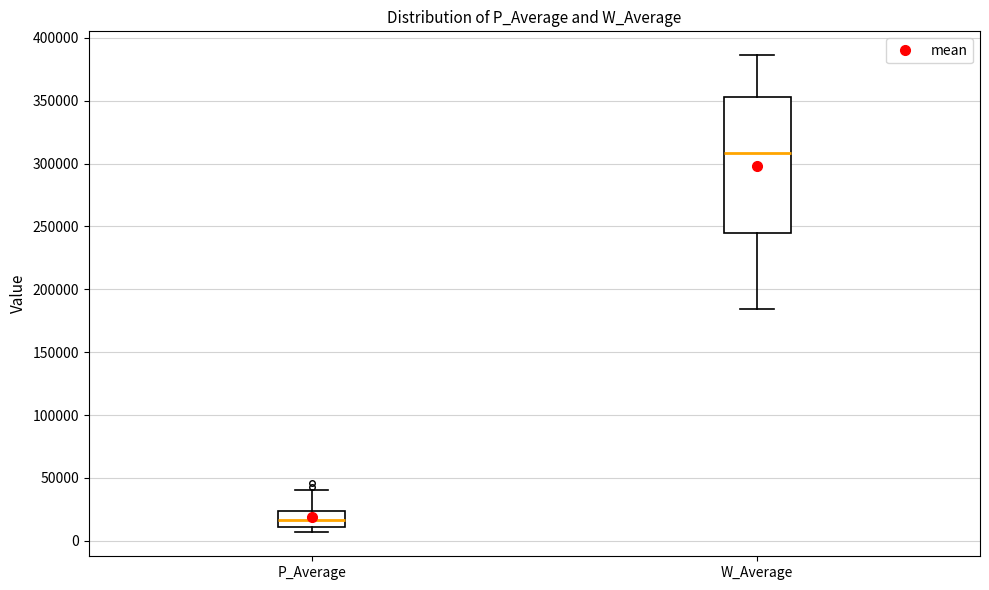

Which box is the tallest, from its lower edge to its upper edge?

W_Average